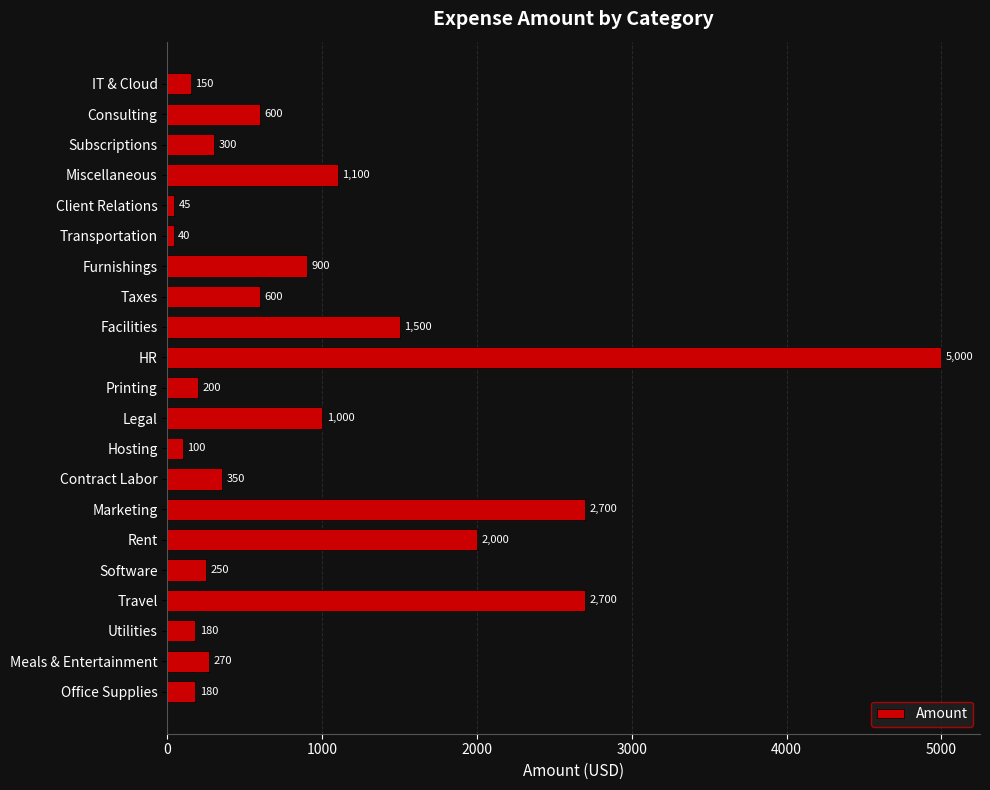

How many categories are shown in the chart?

21